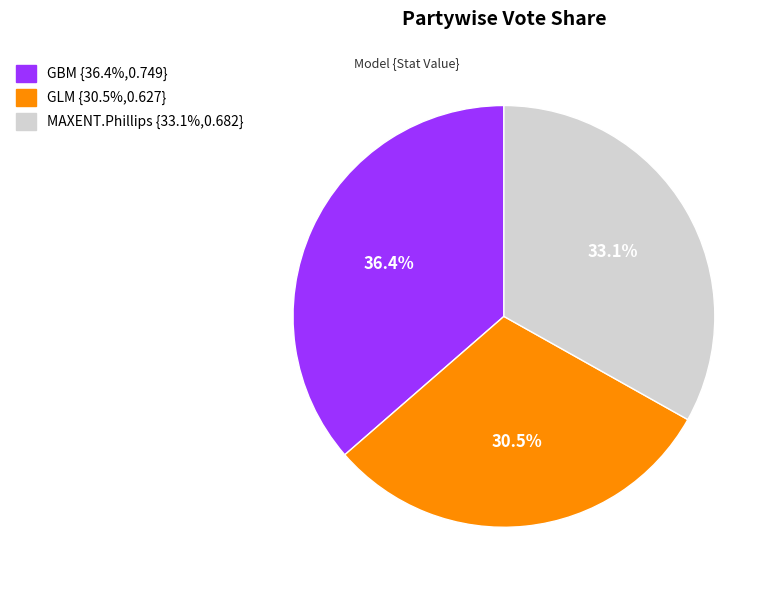

What percentage is the GBM slice, to the nearest percent?

36%